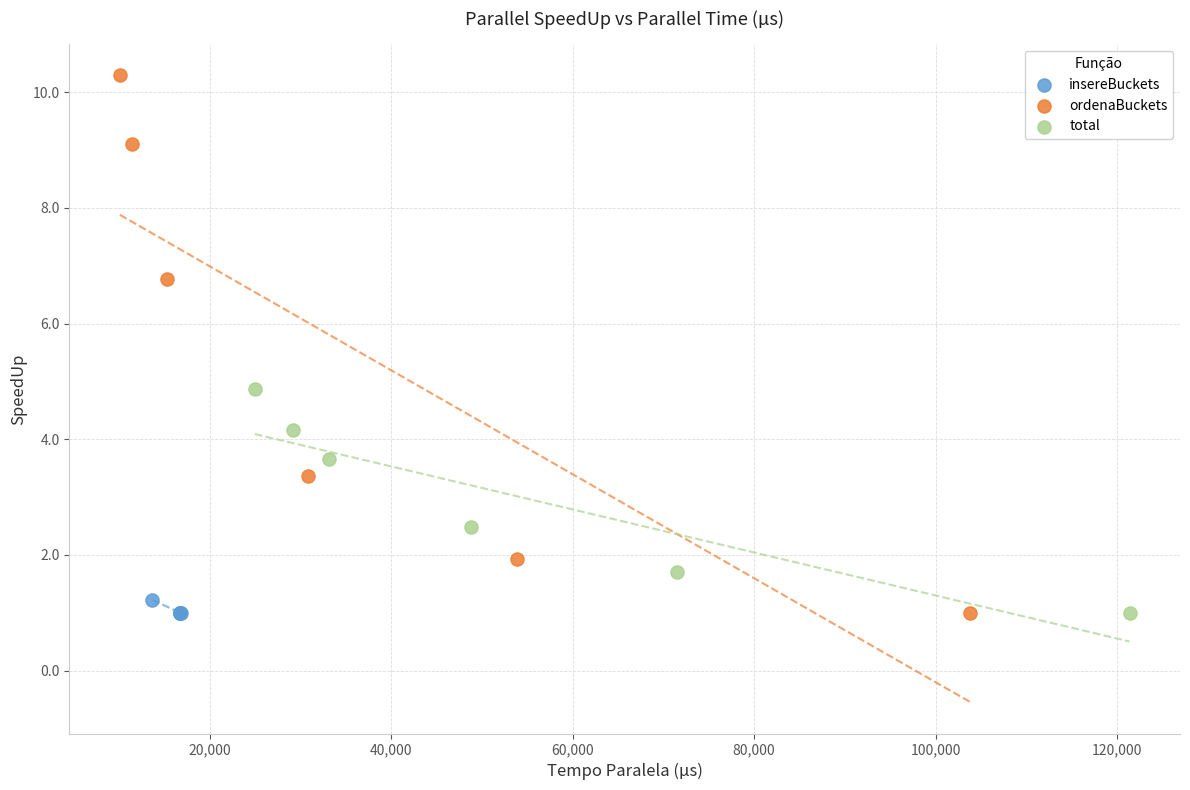

Which series contains the highest Y value?

ordenaBuckets